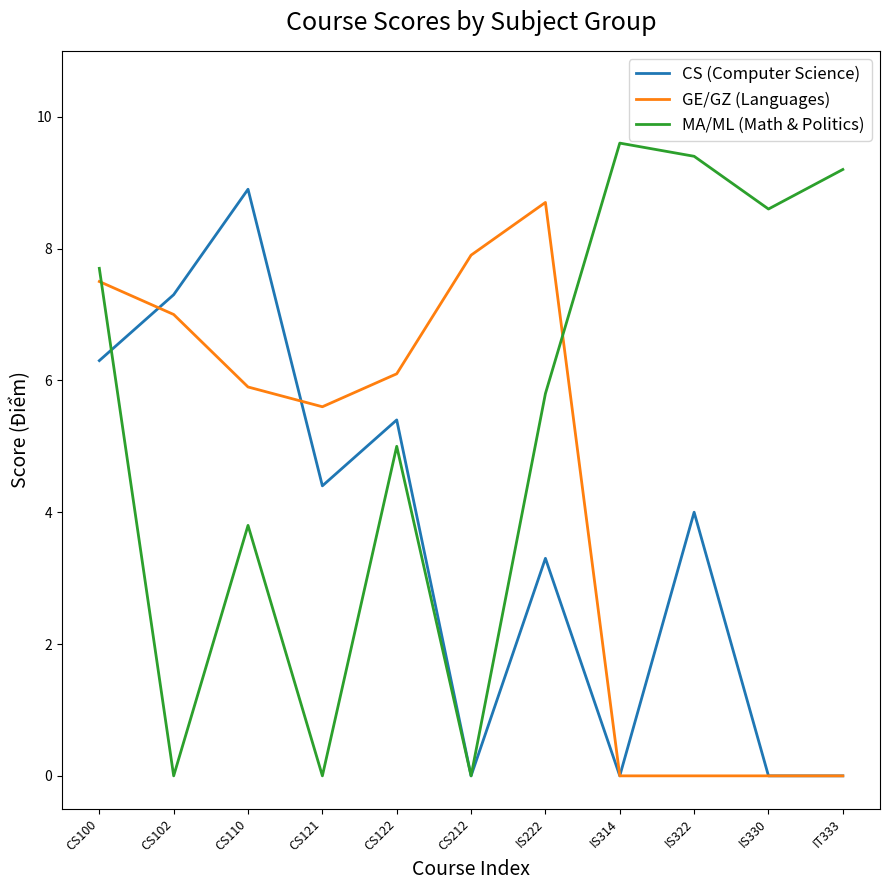

Which series has the widest spread of values?

MA/ML (Math & Politics)